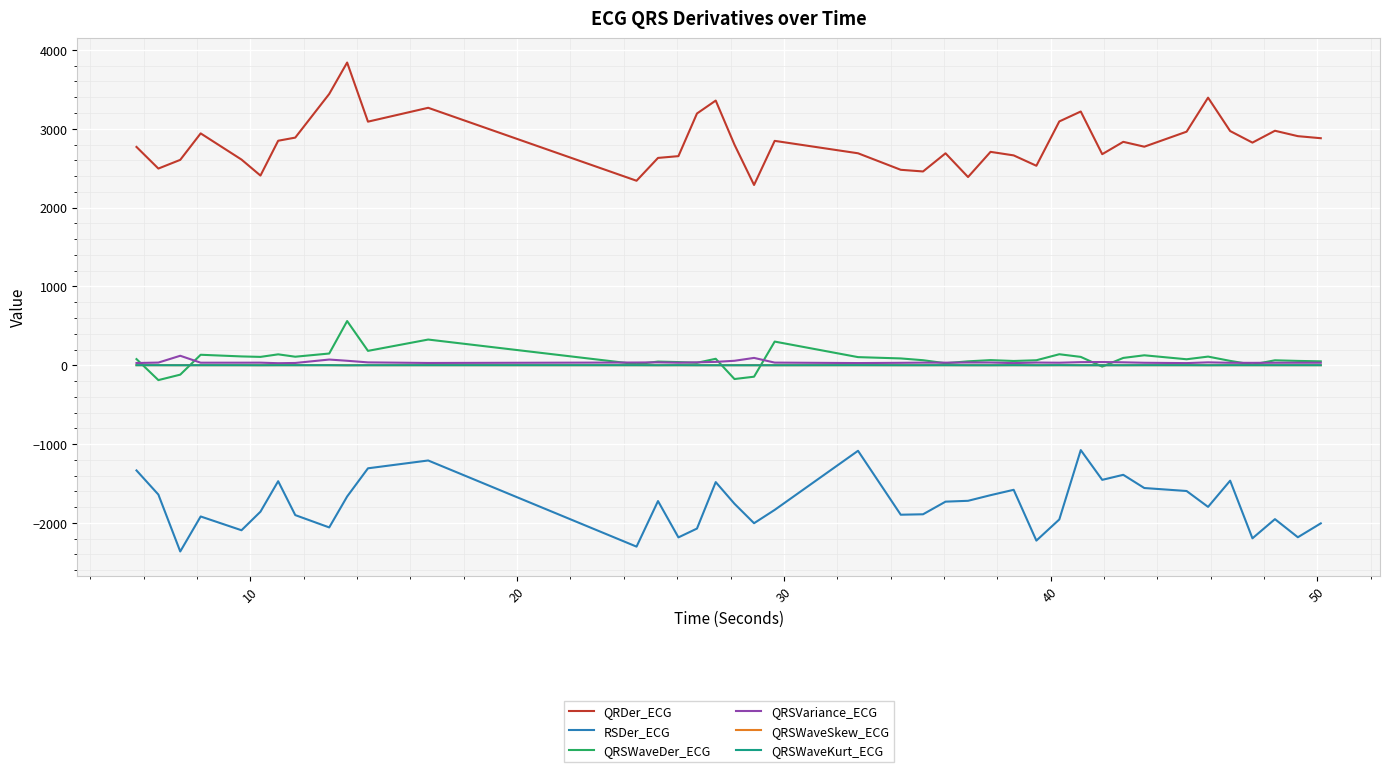

What is the minimum value shown in the chart?

-2361.8